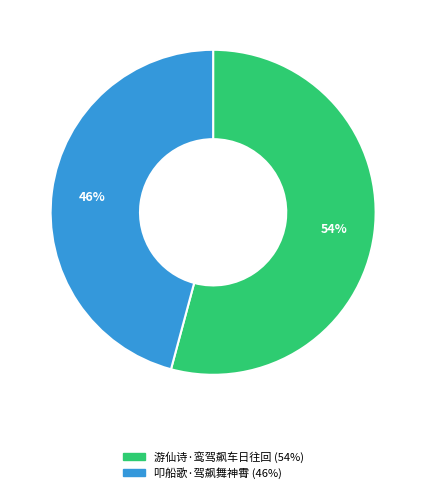

Count the number of slices in the pie.

2